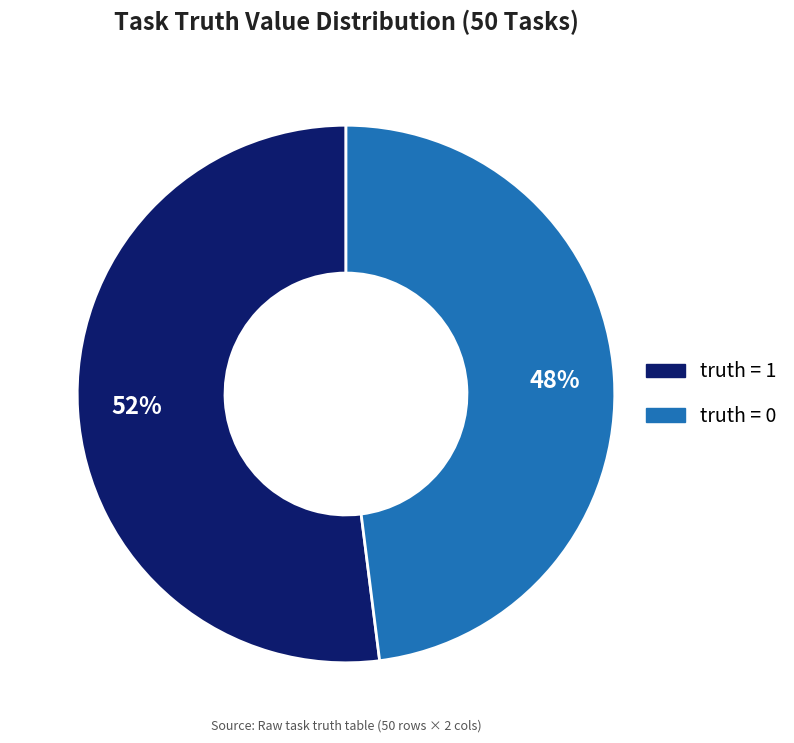

Combined, do truth = 1 and truth = 0 account for over 50%?

Yes